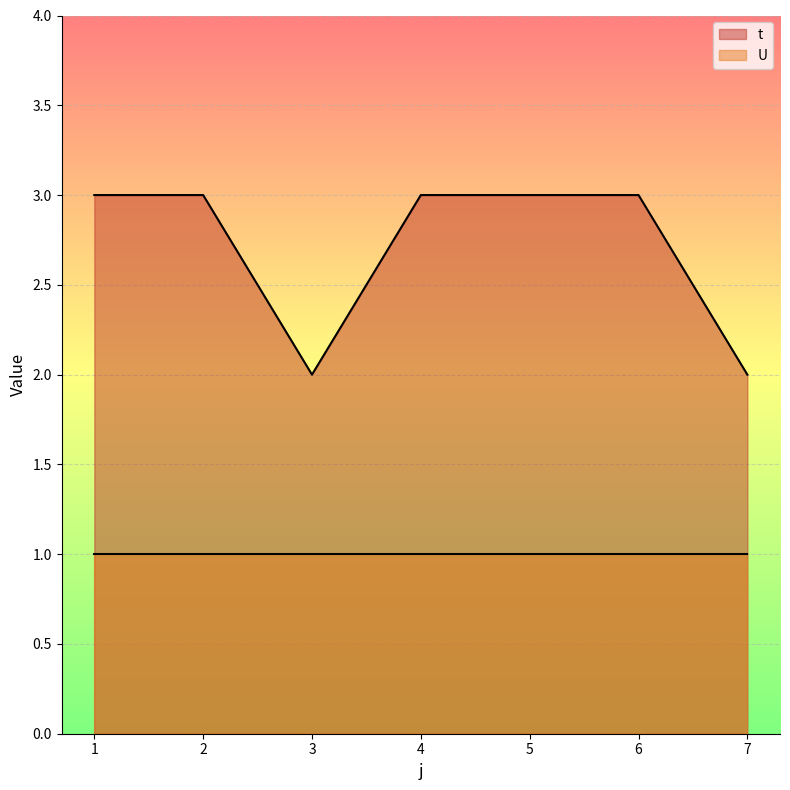

How many data points are less than 3?

2